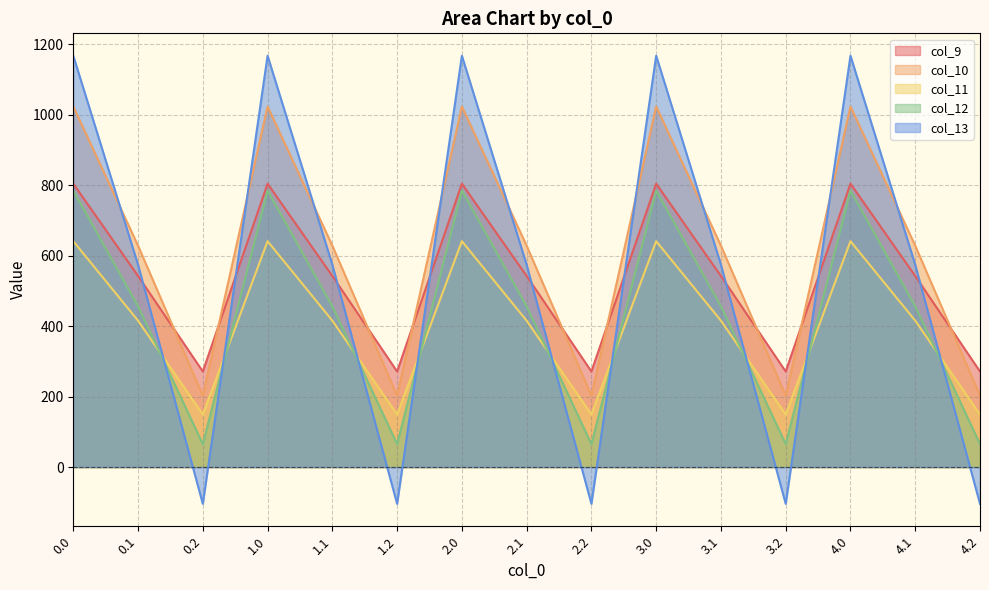

Which series changed the most between 0.2 and 1.0?

col_13